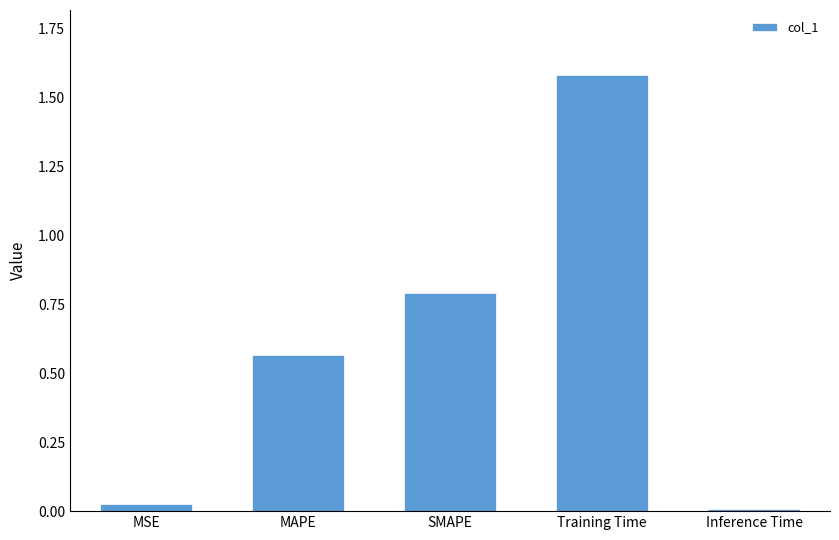

Rank the categories by value from highest to lowest.

Training Time, SMAPE, MAPE, MSE, Inference Time